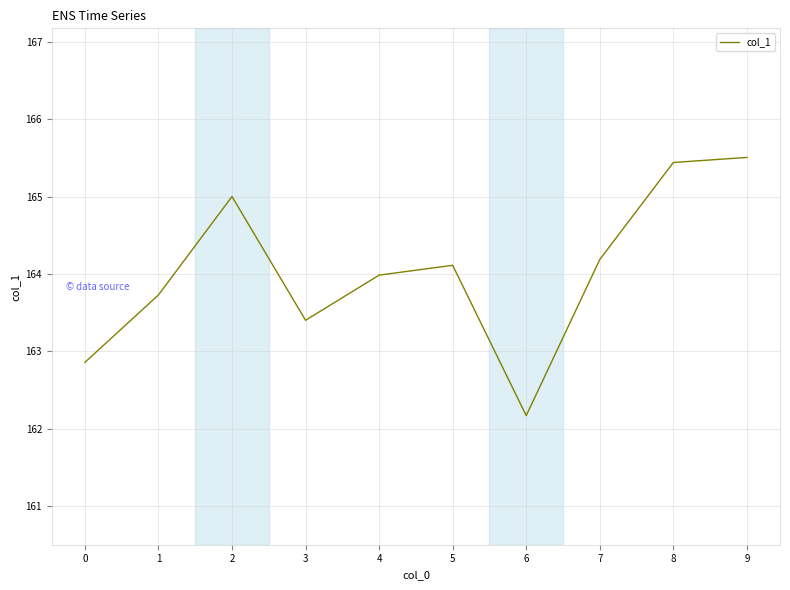

Reading left to right, transcribe all the data shown in this chart.

0=162.9	1=163.7	2=165.0	3=163.4	4=164.0	5=164.1	6=162.2	7=164.2	8=165.4	9=165.5